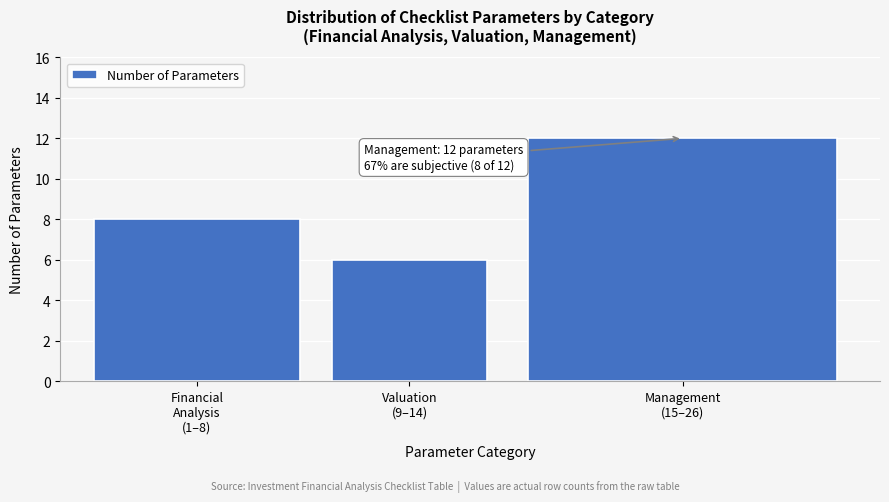

Reading right to left, extract all data points from this chart.

12	6	8